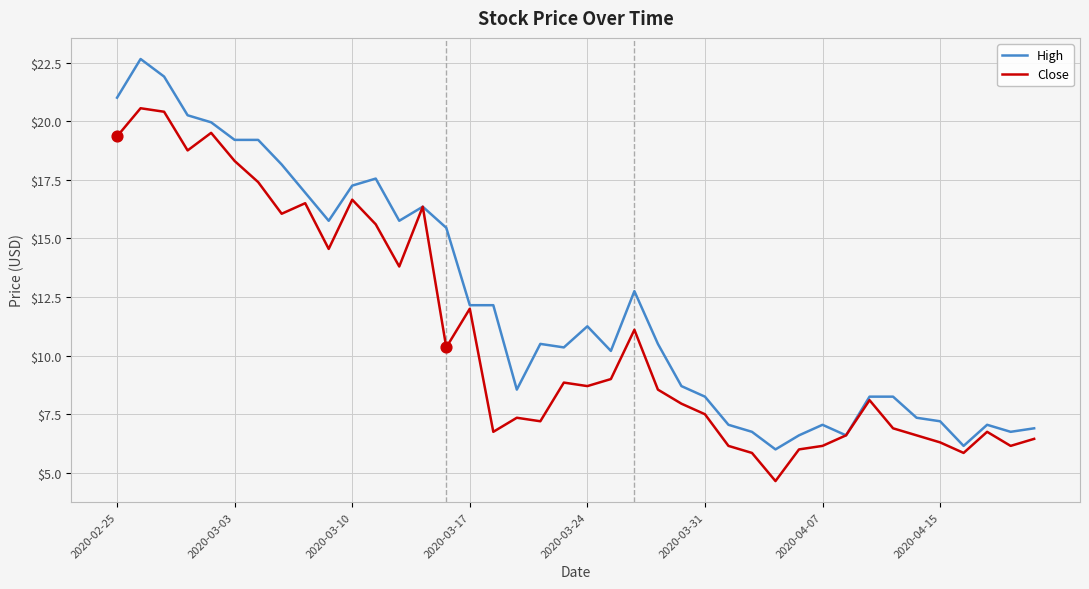

Rank the series by their average value, from lowest to highest.

Close, High